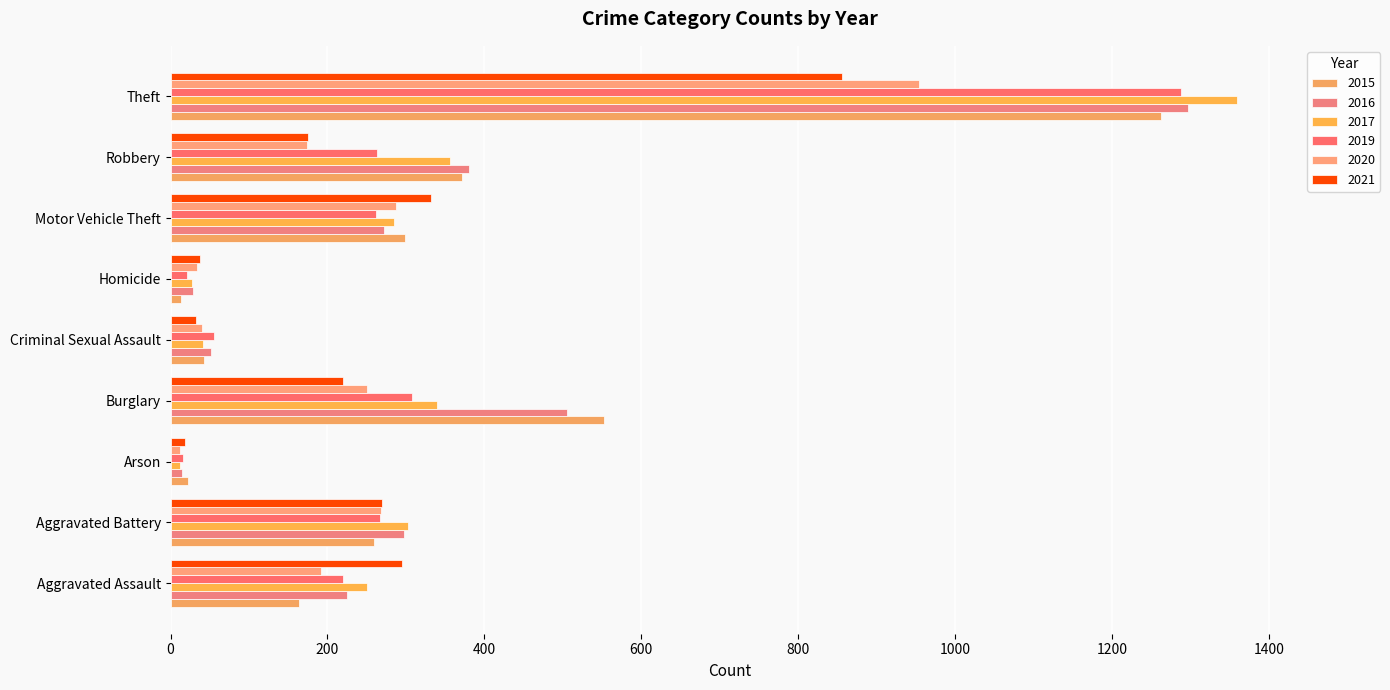

The 2016 series shows 317 at Aggravated Assault. True or false?

False